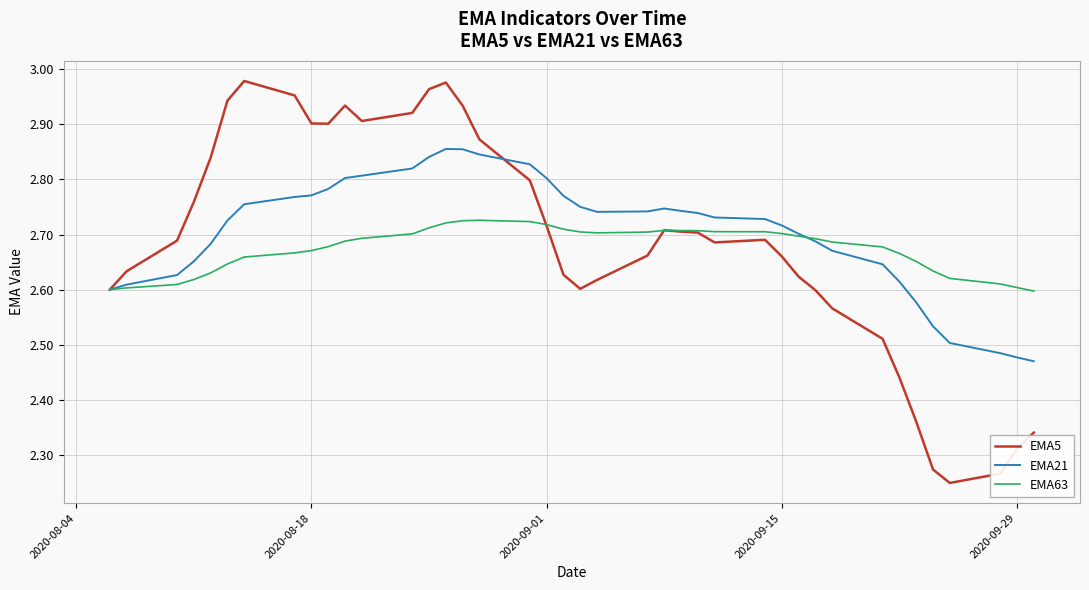

Which series has the largest total across all categories?

EMA21